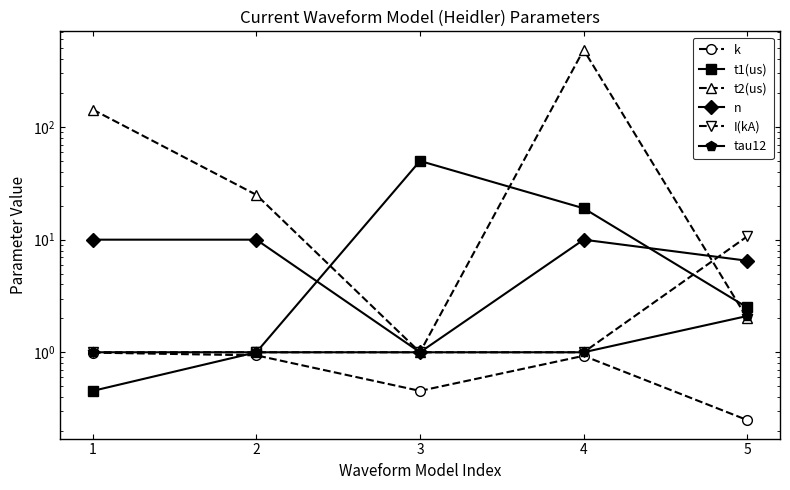

True or false: tau12 and k cross at least once.

False